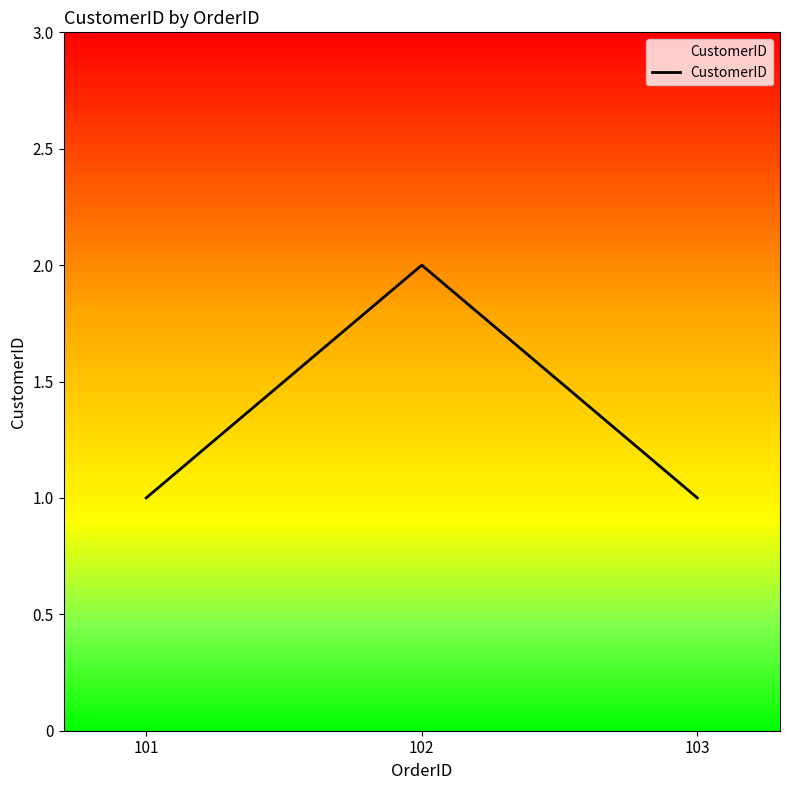

How many distinct data groups are displayed?

1